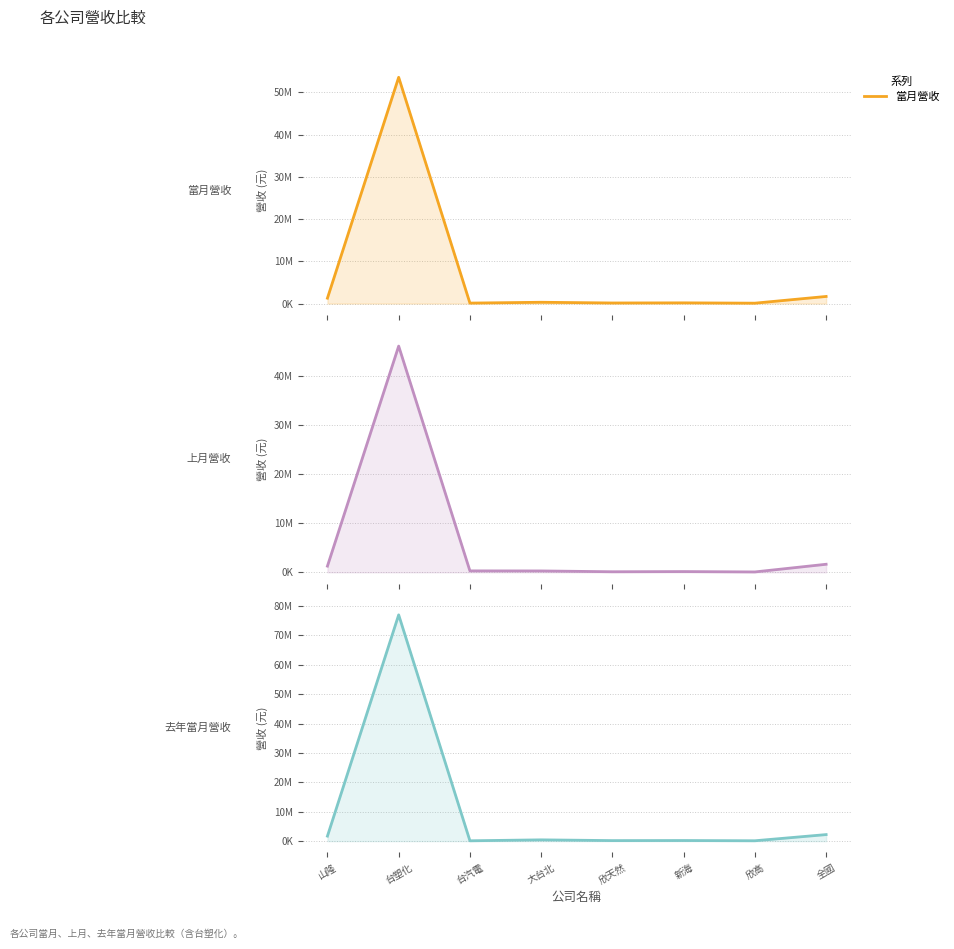

What value does the 當月營收 series have at 山隆, to the nearest 10?

1277510